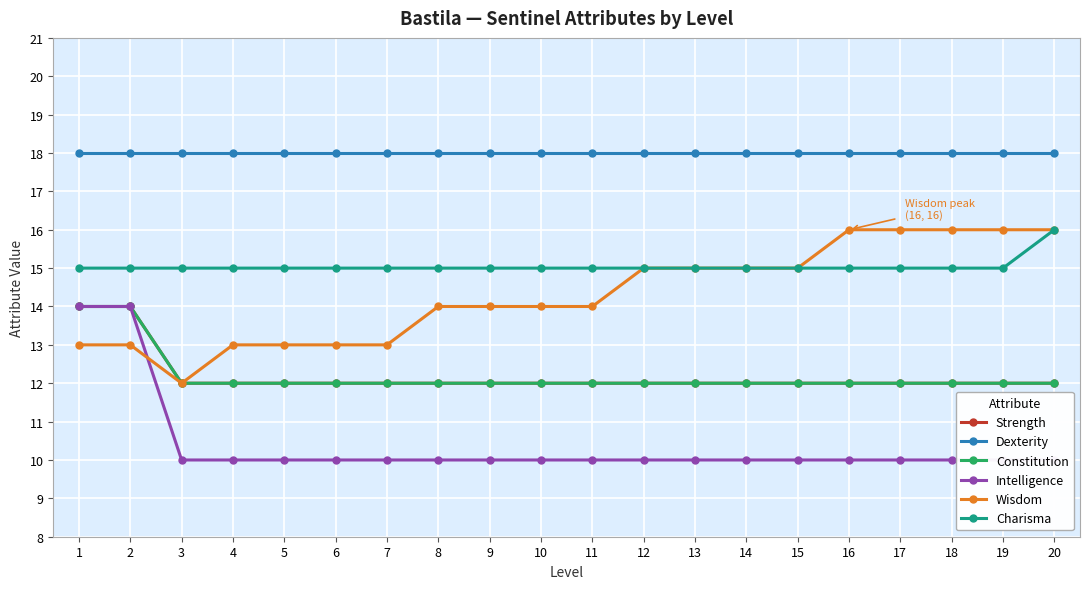

What is the sum of the Strength values at 17 and 19?

24